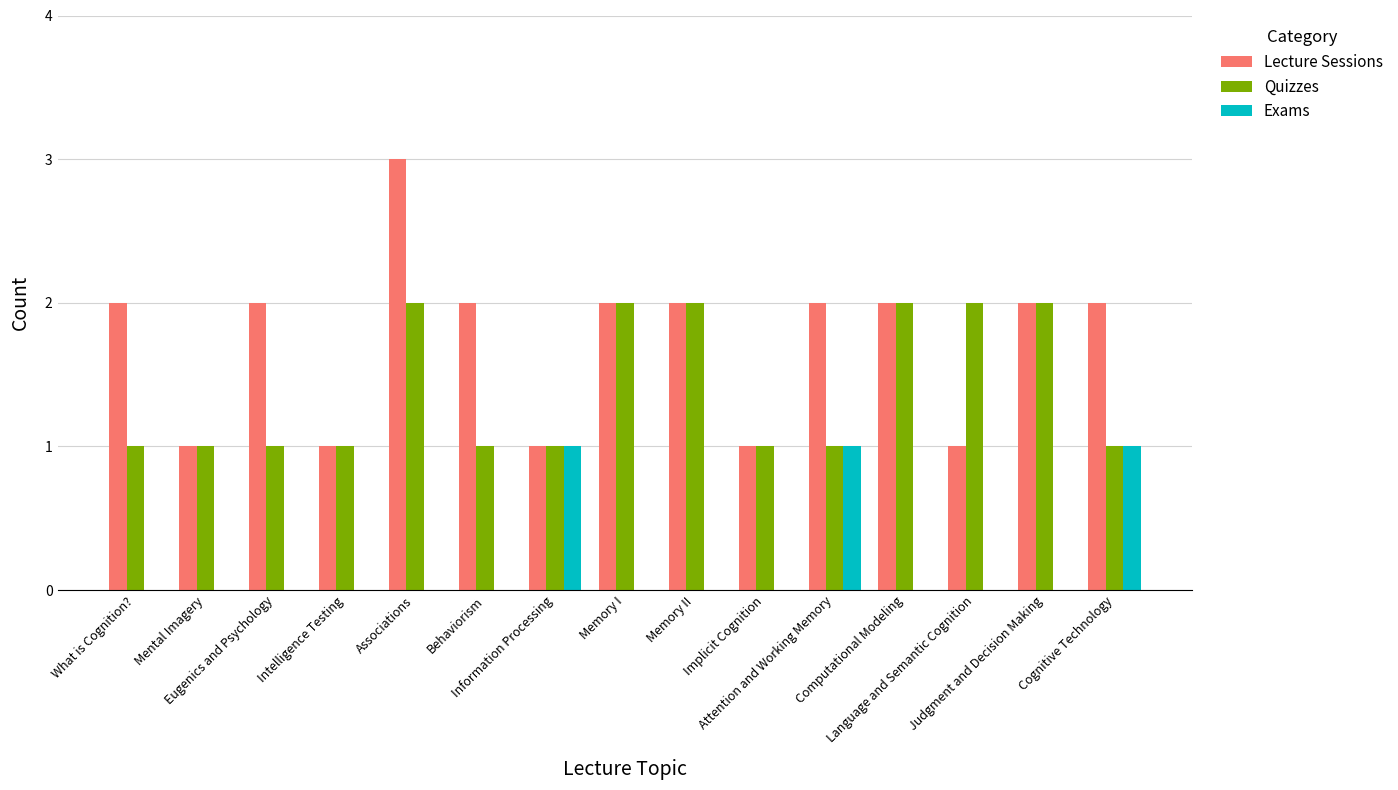

The value of Exams at Information Processing is 0. True or false?

False